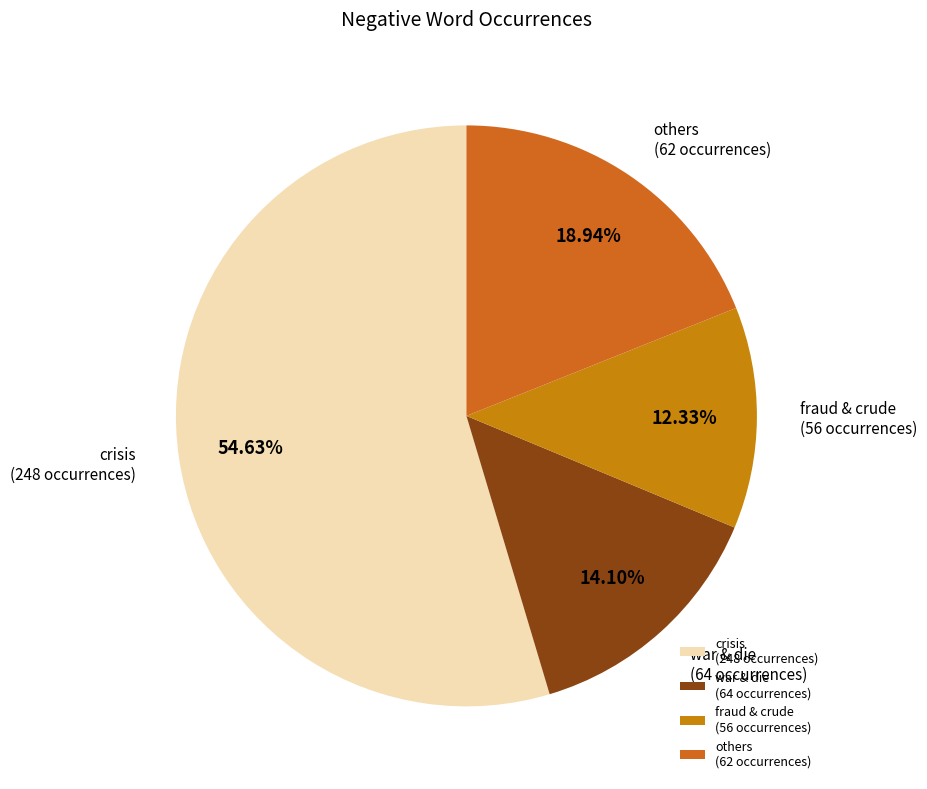

Rank the categories by value from highest to lowest.

crisis (248 occurrences), others (62 occurrences), war & die (64 occurrences), fraud & crude (56 occurrences)